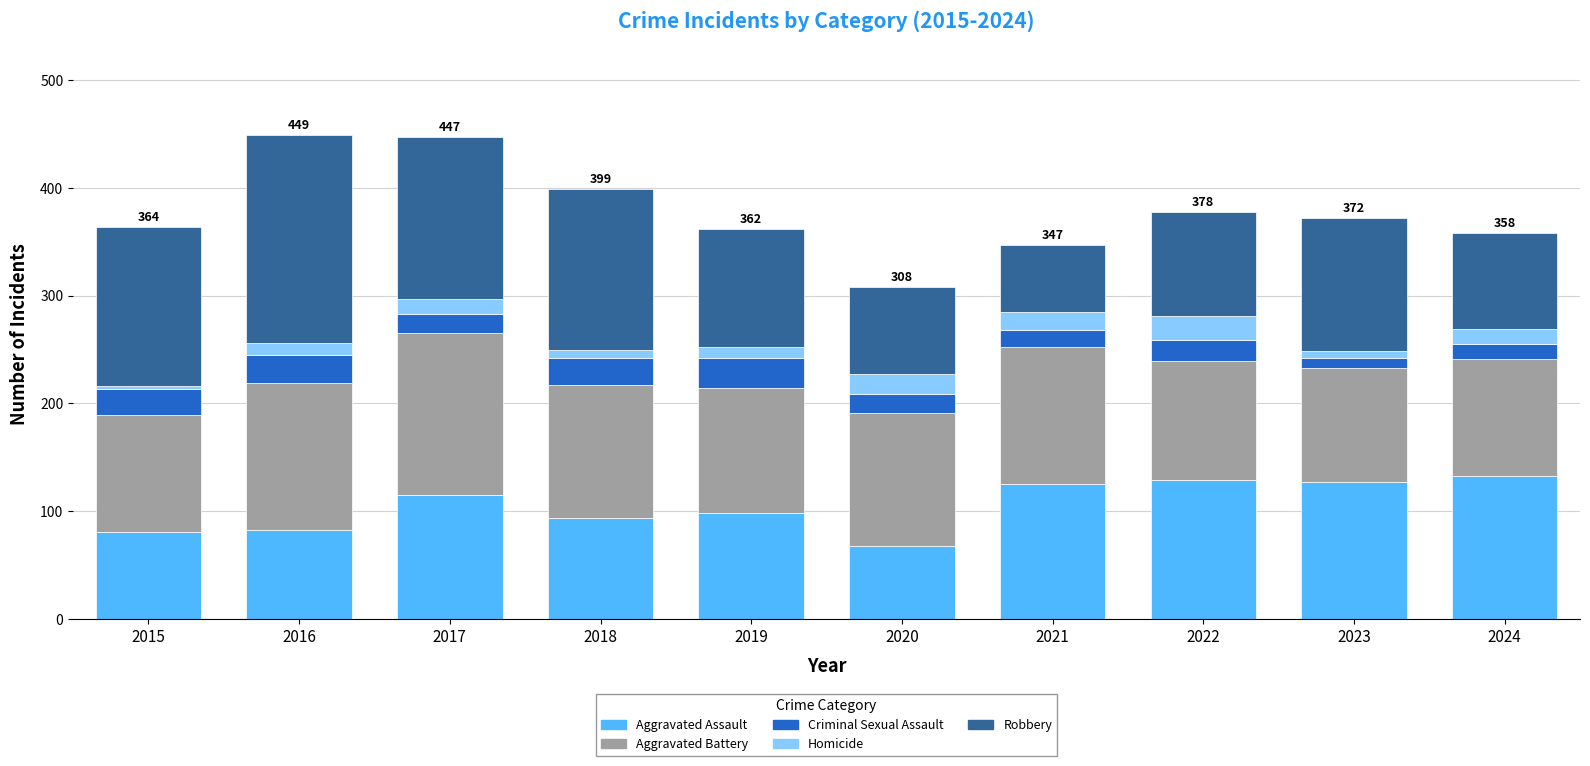

The value of Aggravated Assault at 2021 is 125. True or false?

True